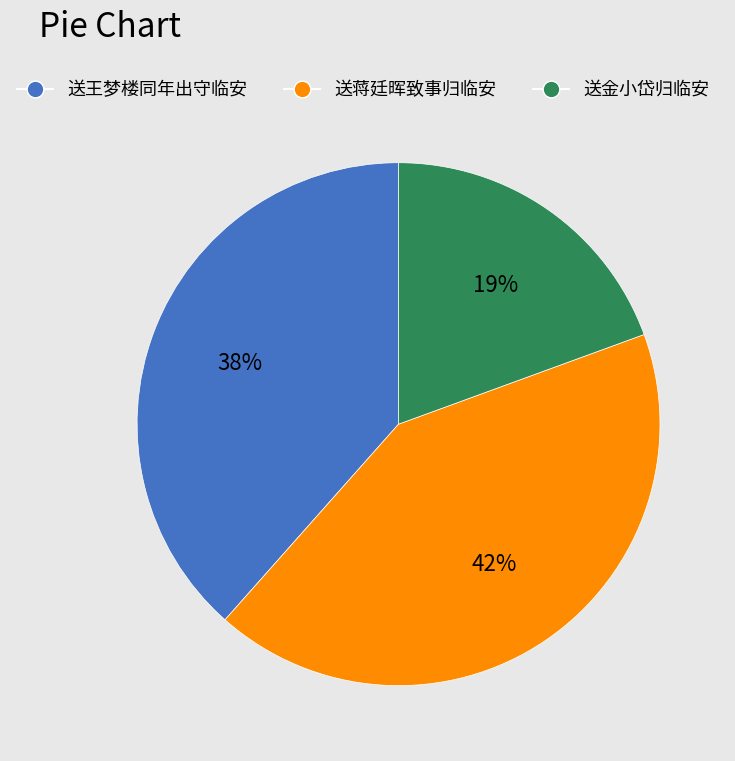

To the nearest percent, what is the difference between the largest and smallest slice percentages?

23%